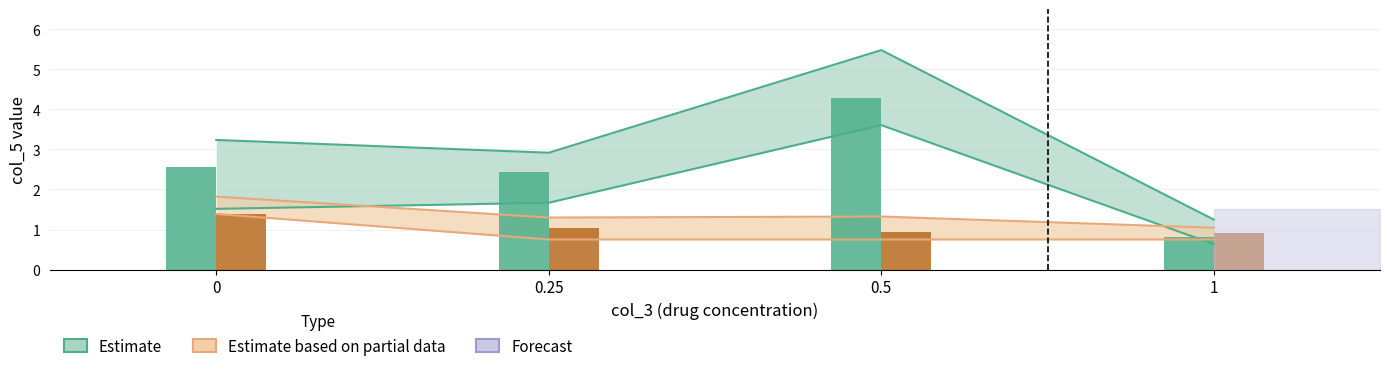

What is the minimum value shown in the chart?

0.8